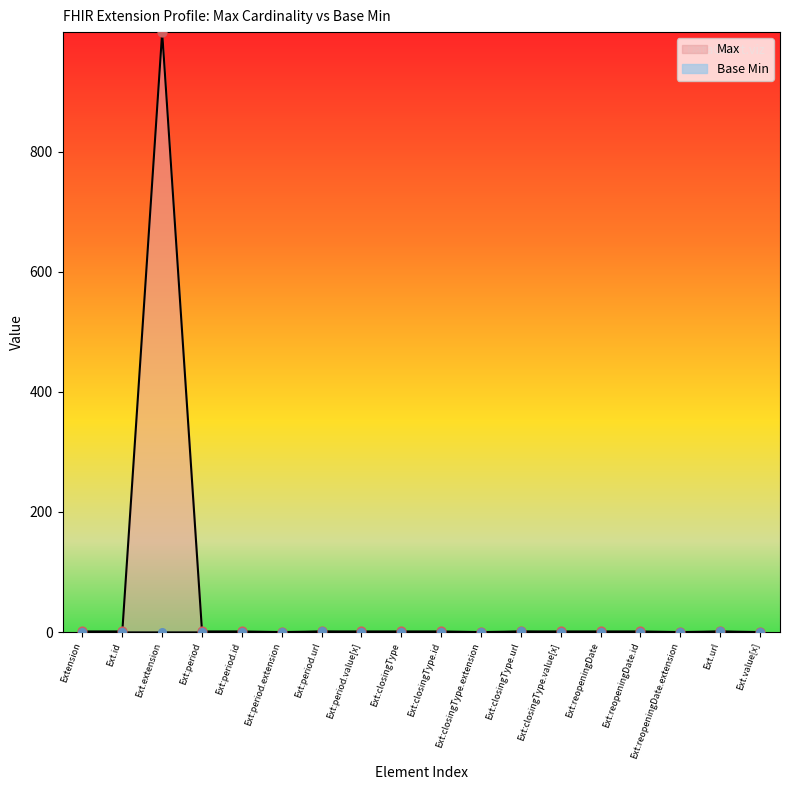

At which category is the sum across all series the highest?

Ext.extension